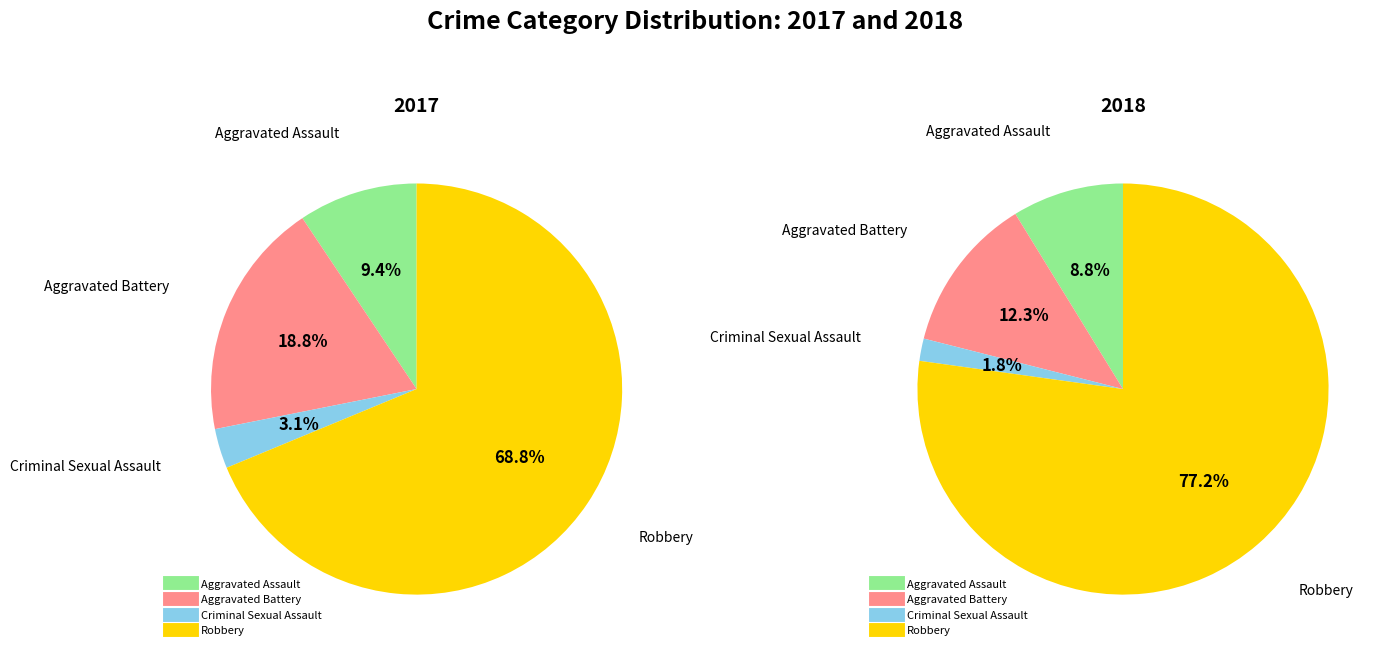

Does 3 represent more than half of the total?

Yes